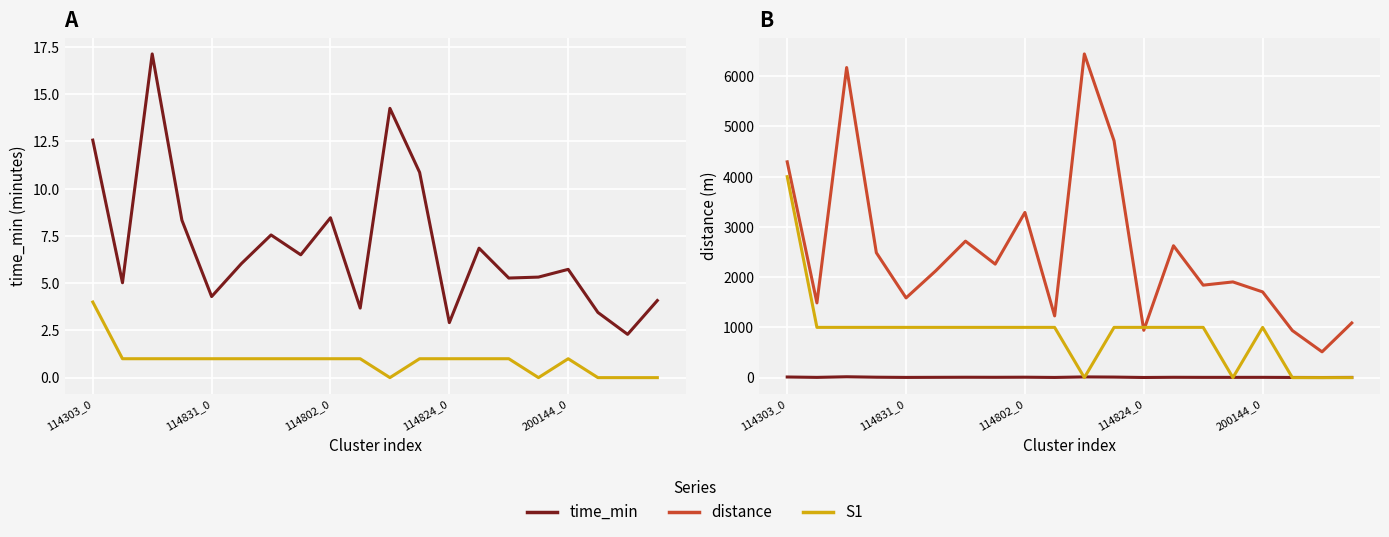

What is the difference between the maximum and minimum values in the S1 ×1000 series?

4000.0